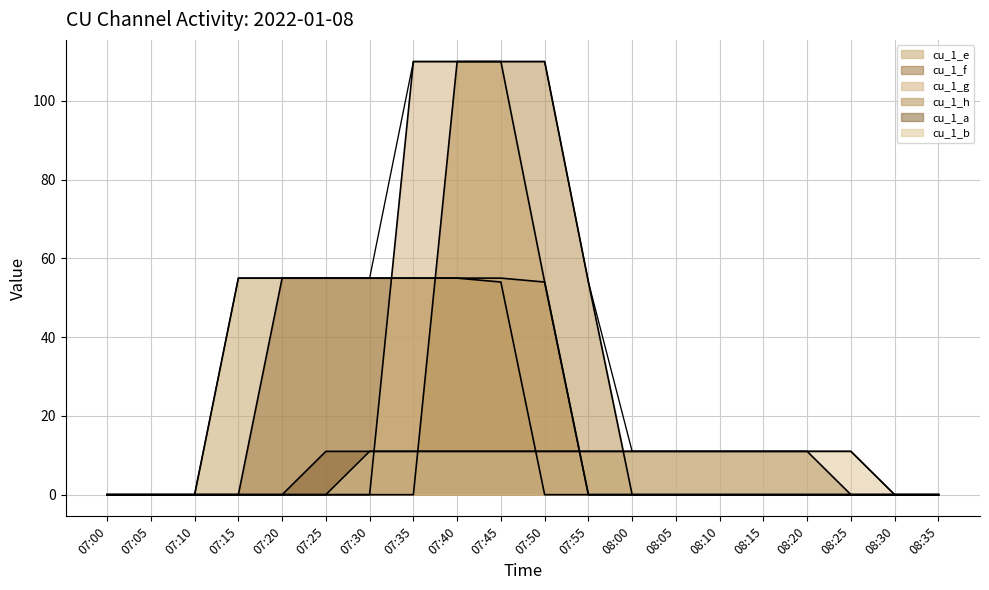

The value of cu_1_h at 07:05 is 0.0. True or false?

True